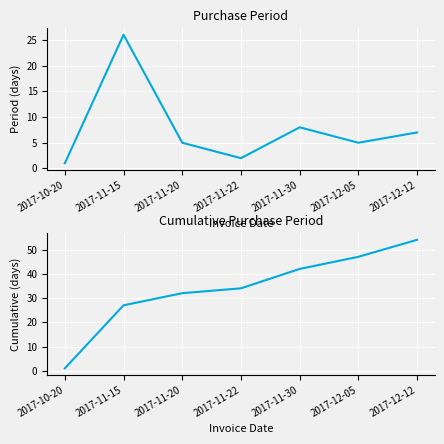

What is the total value across all series at 2017-11-20?

37